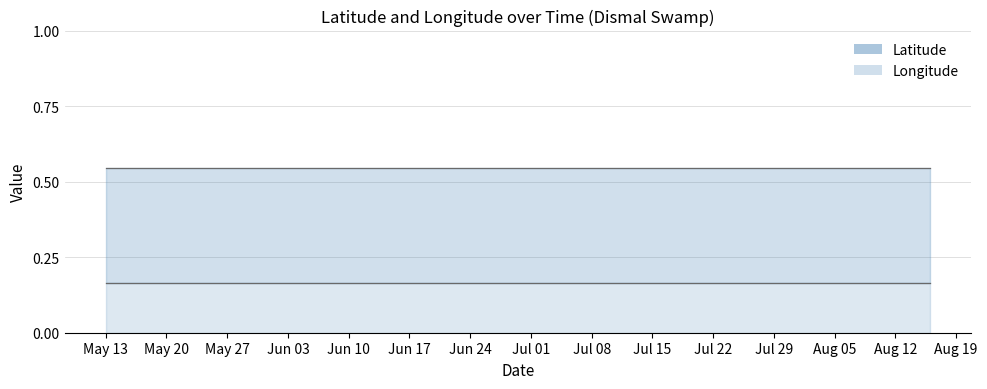

What is the sum of the Longitude values at 2008-05-18 and 2008-07-12?

0.3